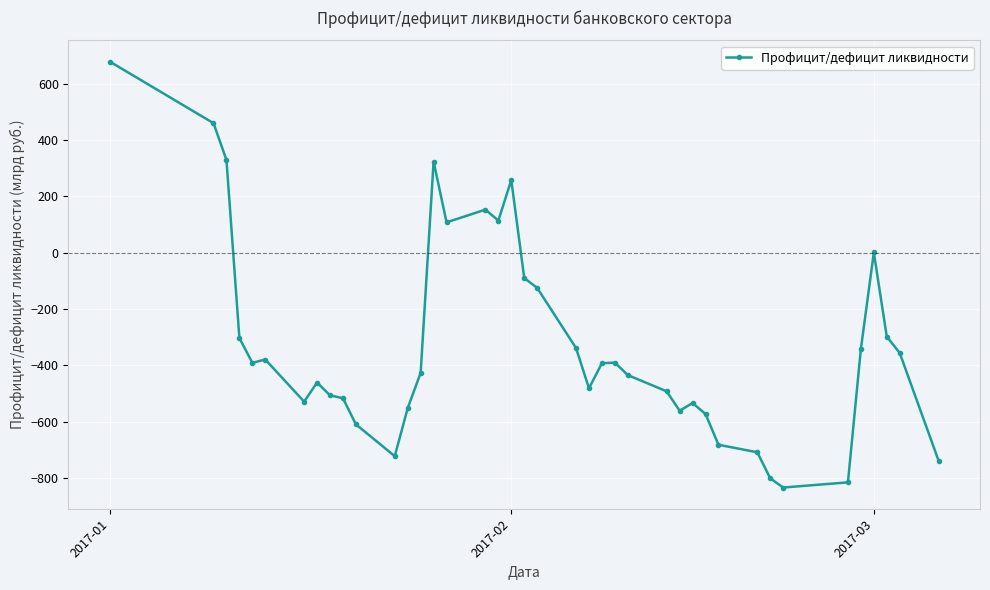

How many values are below -392?

21